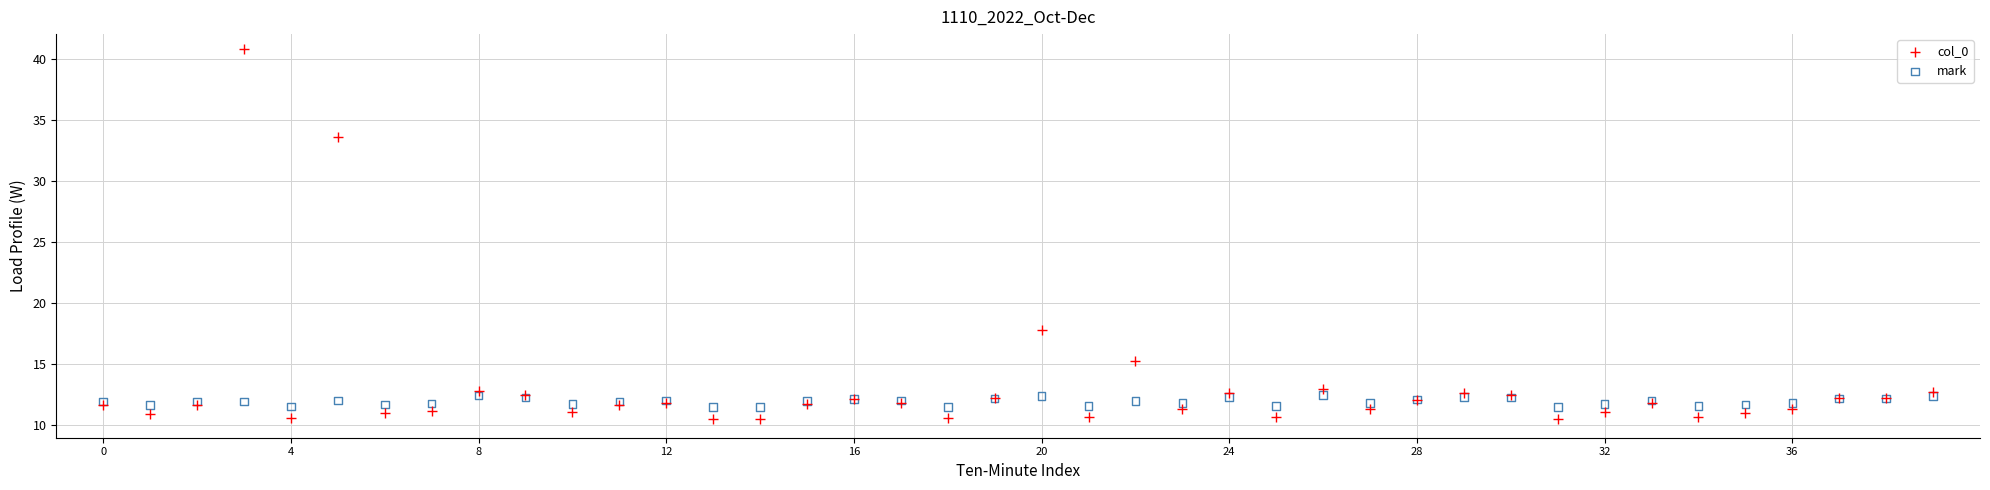

Across all series, what Y value is closest to 25?

17.8